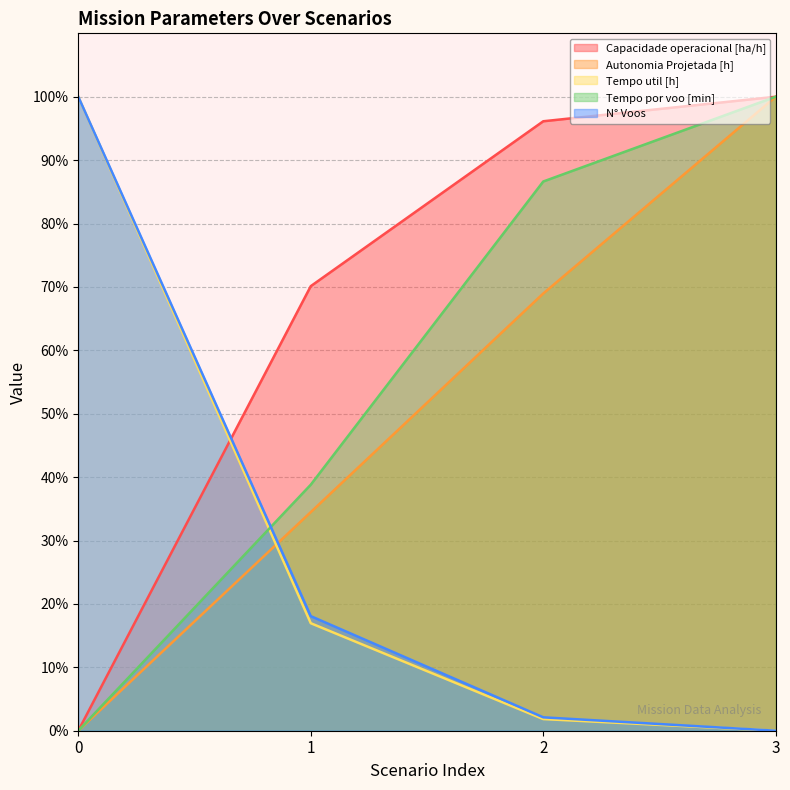

After their last crossing, which series has the higher values: N° Voos or Autonomia Projetada [h]?

Autonomia Projetada [h]